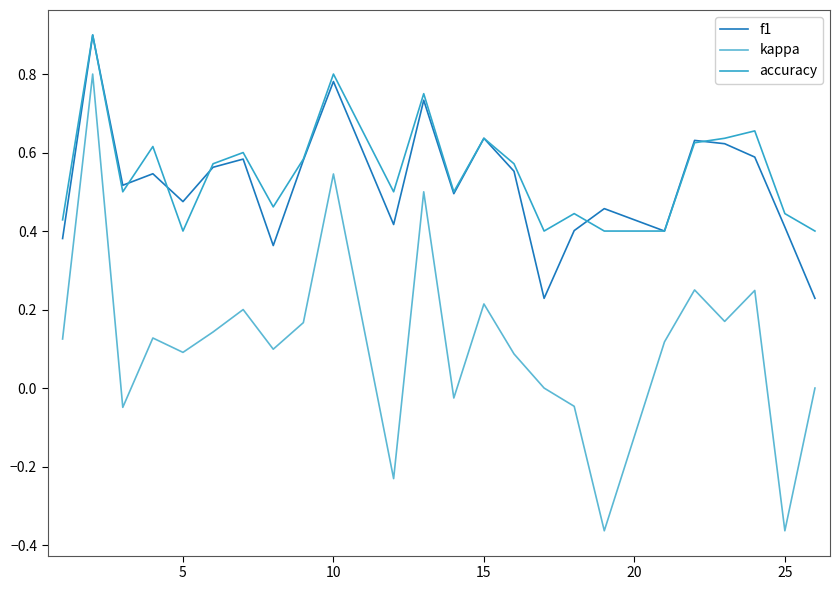

What is the maximum value shown in the chart?

0.9